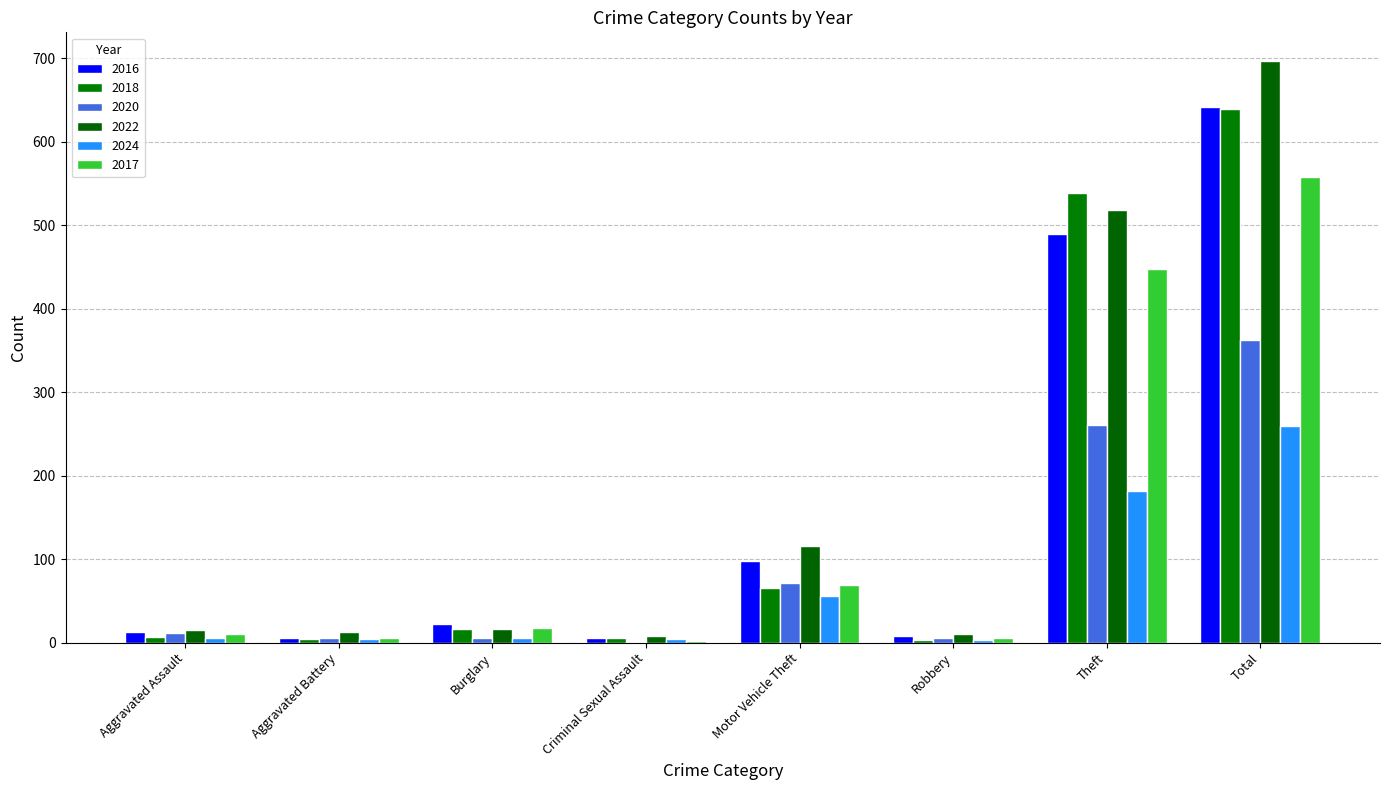

What is the difference between the highest and lowest values at Motor Vehicle Theft?

60